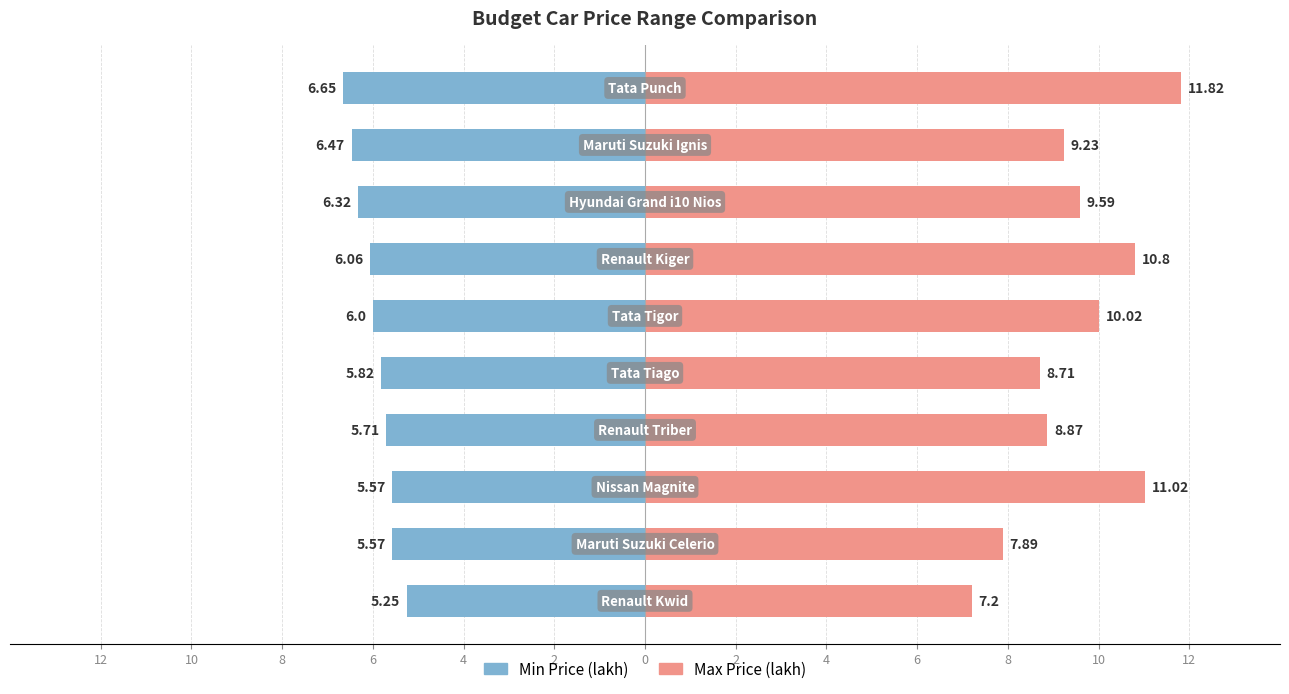

What are all the series names shown in the legend?

Min Price (lakh), Max Price (lakh)